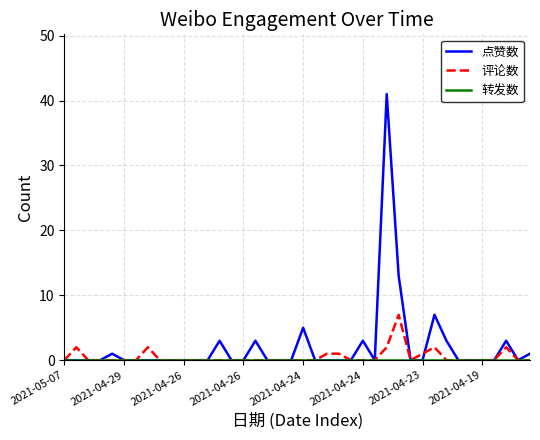

What is the maximum value shown in the chart?

41